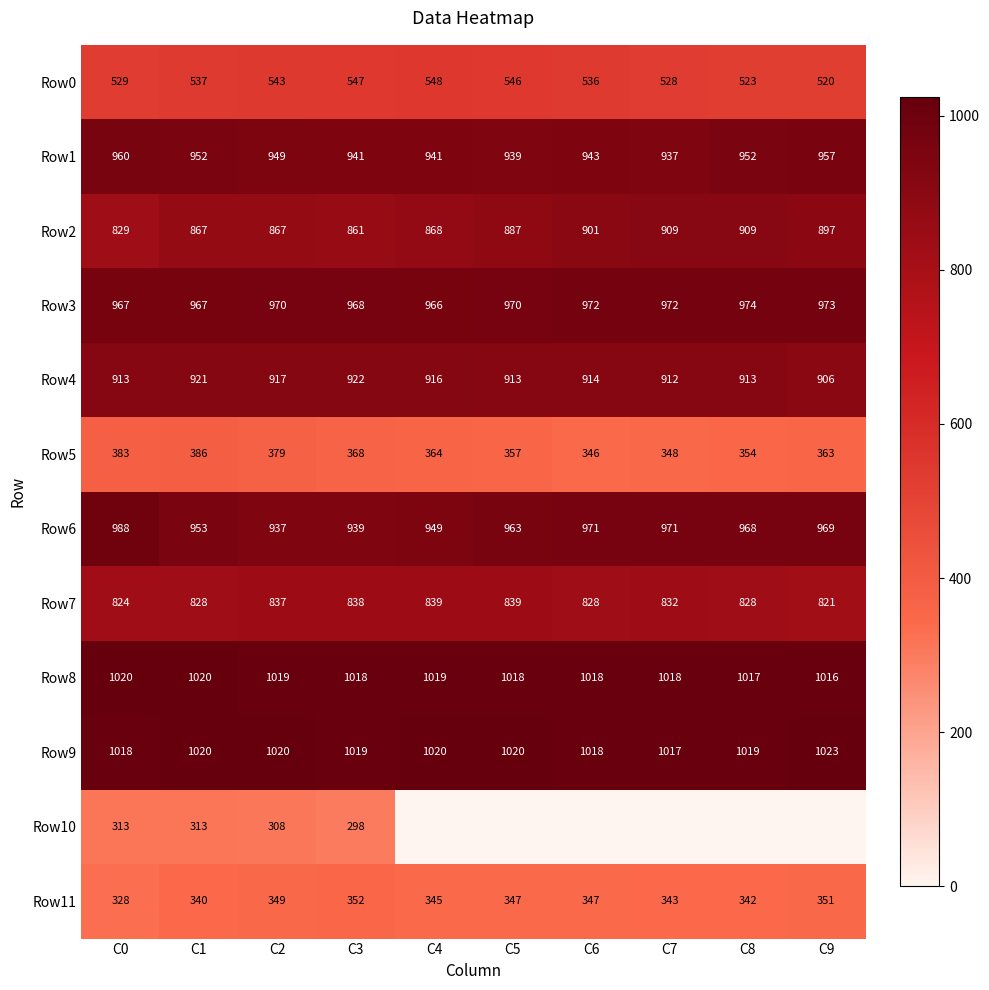

What is the maximum value for Row8?

1020